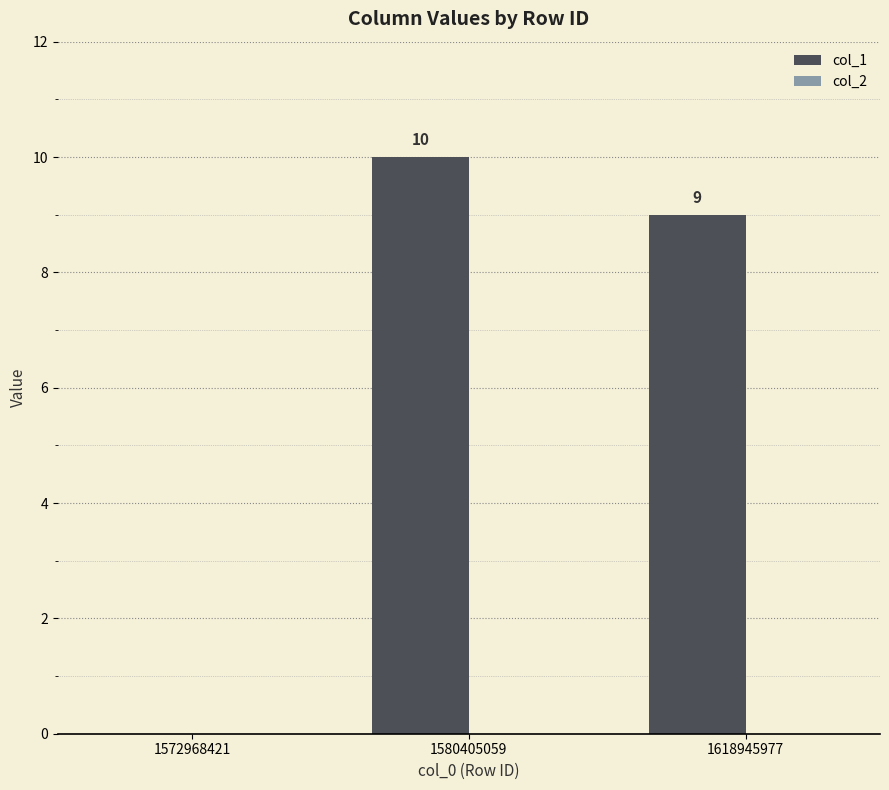

Is it true that the value at 1580405059 is 10?

True